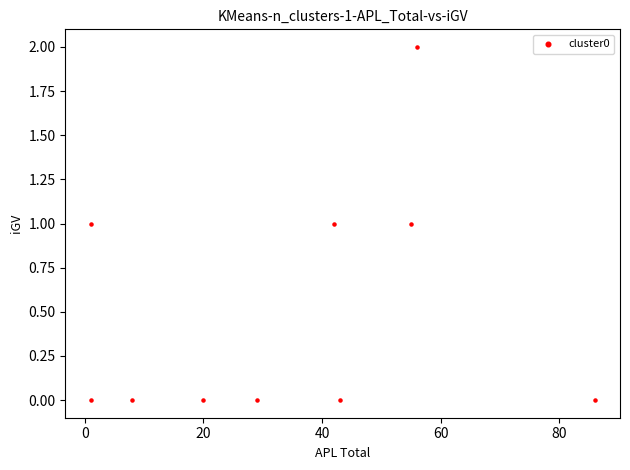

What is the average X value?

34